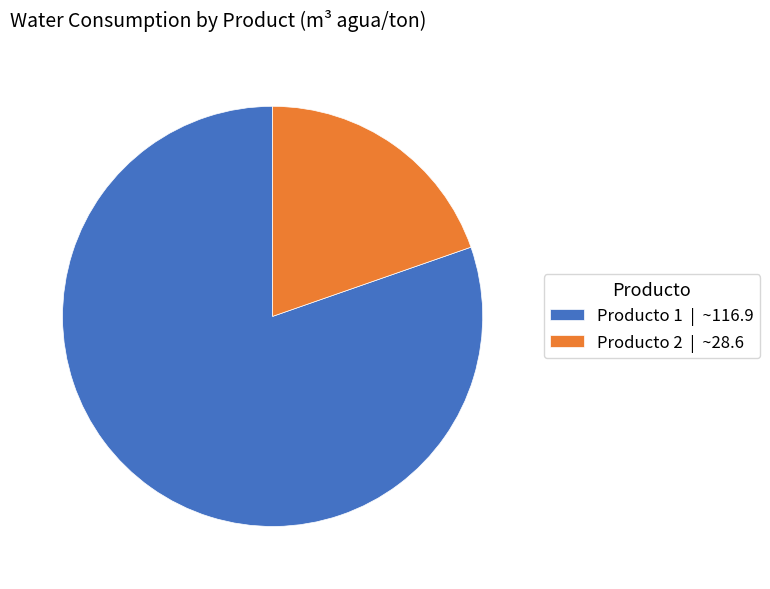

Rank the categories by value from highest to lowest.

Producto 1 | ~116.9, Producto 2 | ~28.6